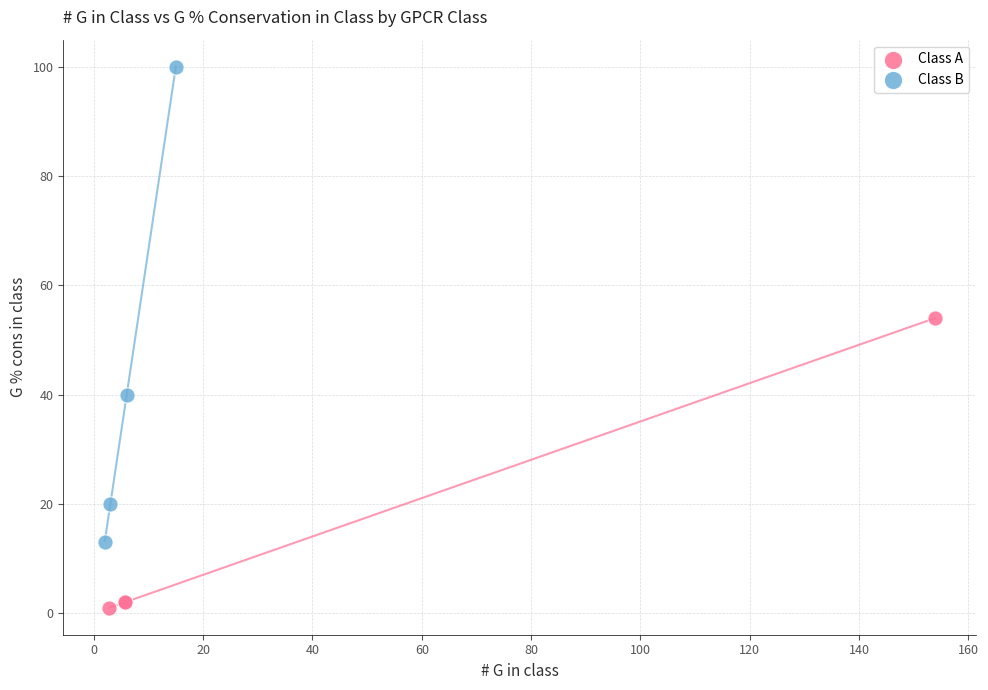

Which series has the largest Y range (max minus min)?

Class B